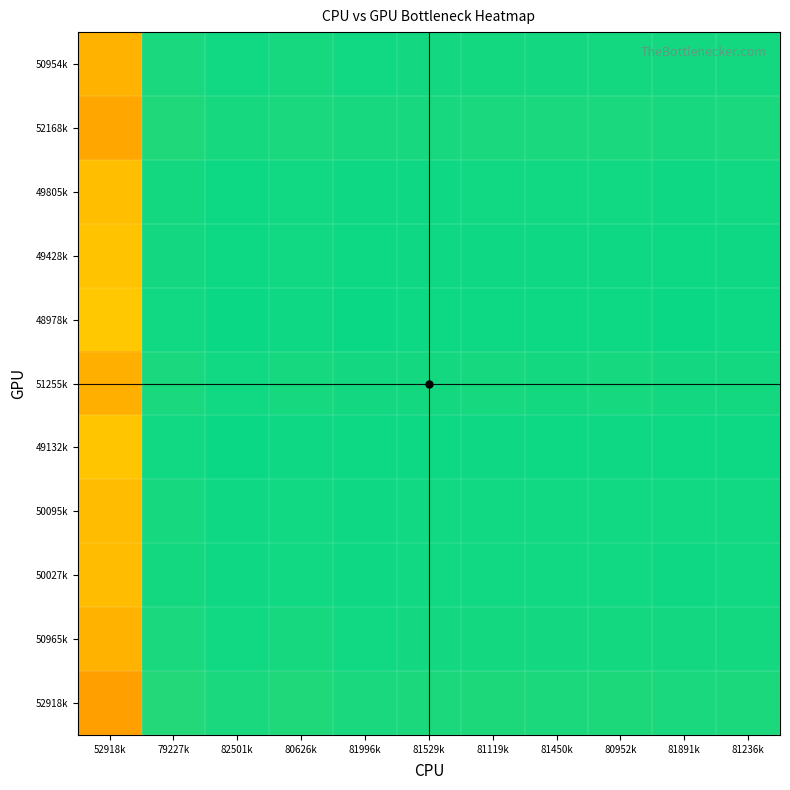

How many series are shown in this chart?

11